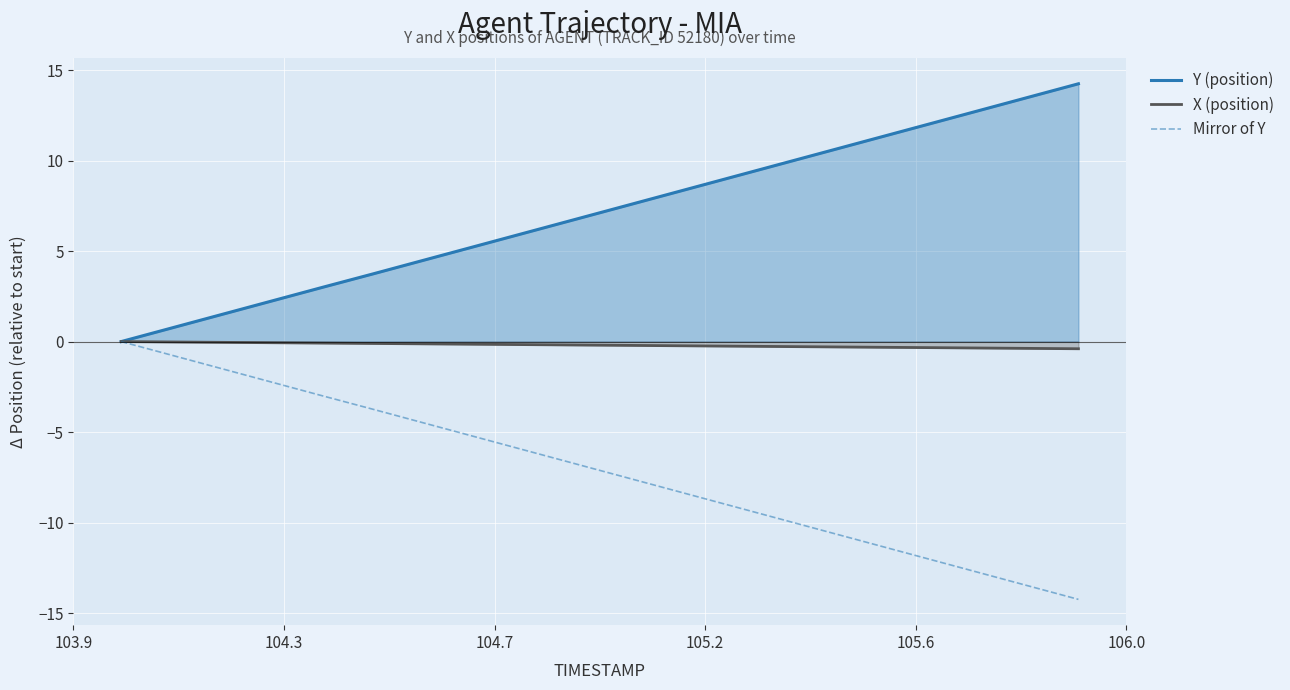

What is the sum of all X (position) values?

-4.0